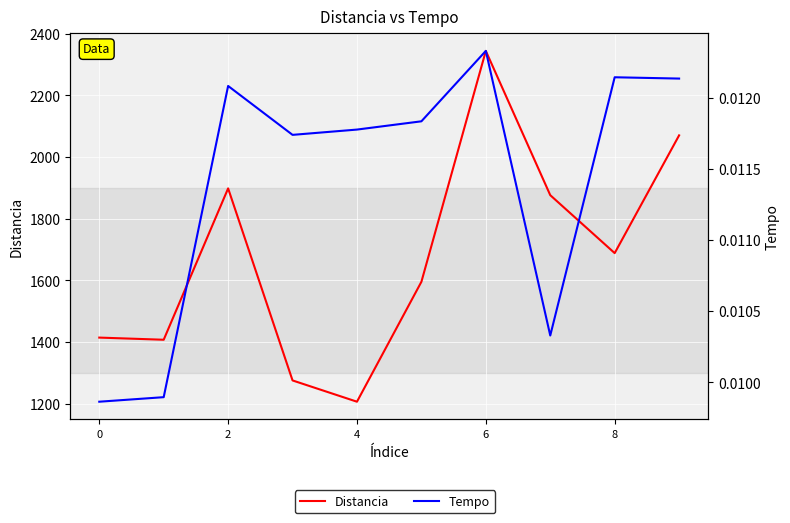

The value of Tempo at 0 is 0.0. True or false?

False